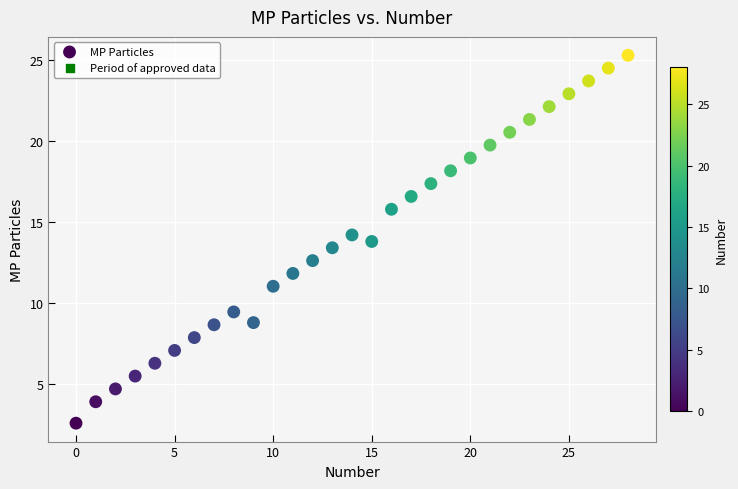

How many data points are displayed?

29